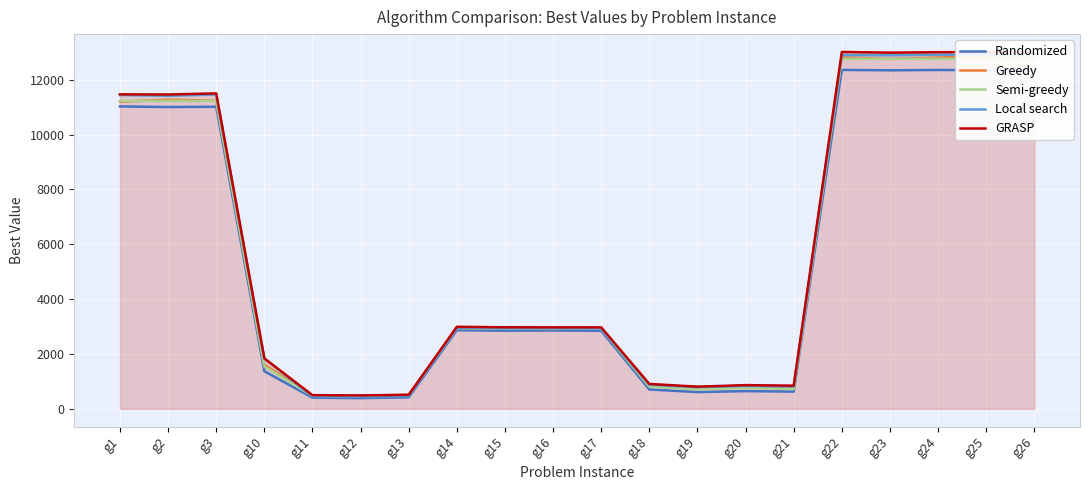

True or false: Randomized and Local search cross at least once.

False